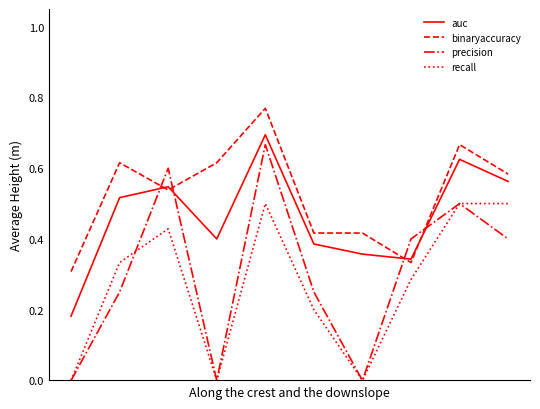

Which series has the widest spread of values?

precision